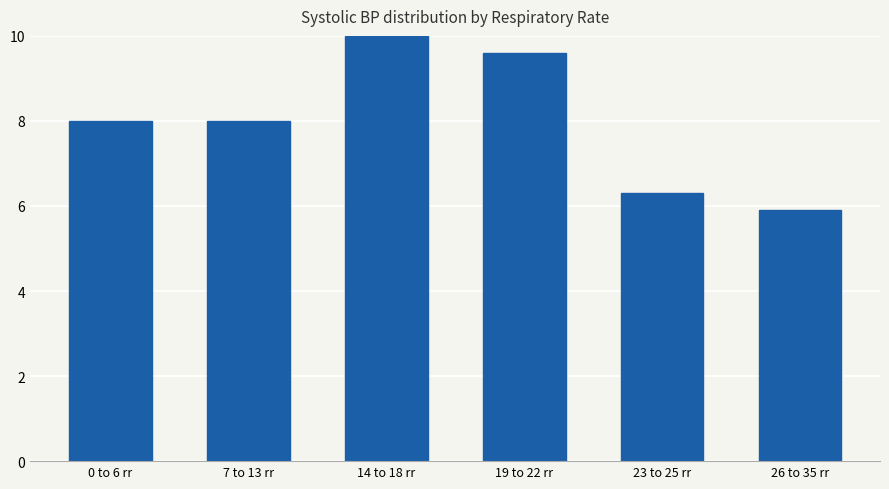

How many distinct data groups are displayed?

1